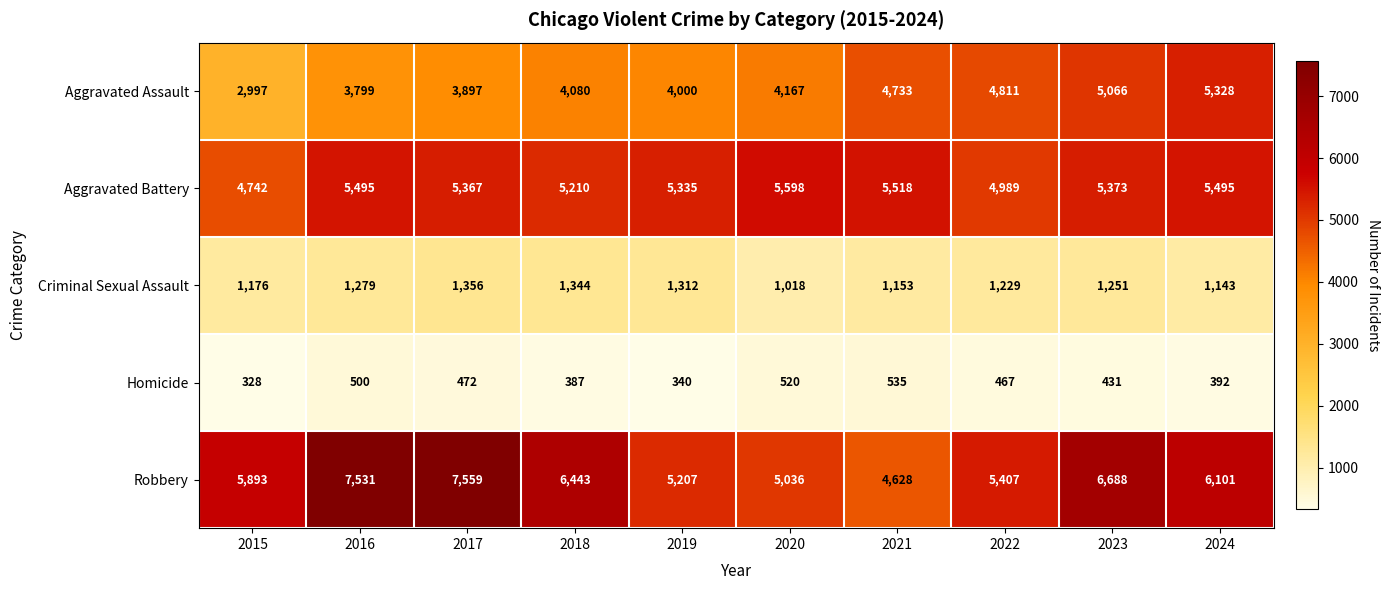

At which category is the sum across all series the highest?

2023